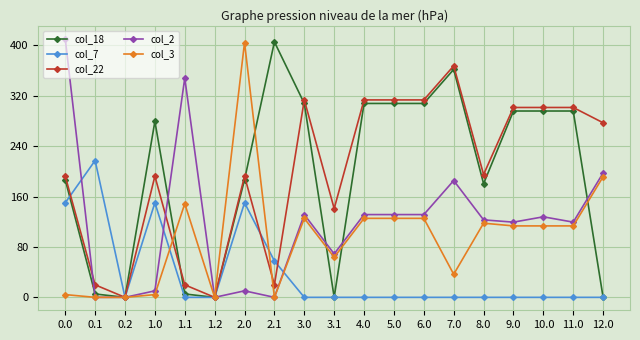

True or false: col_18 has more than 1 points higher than both neighbors.

True